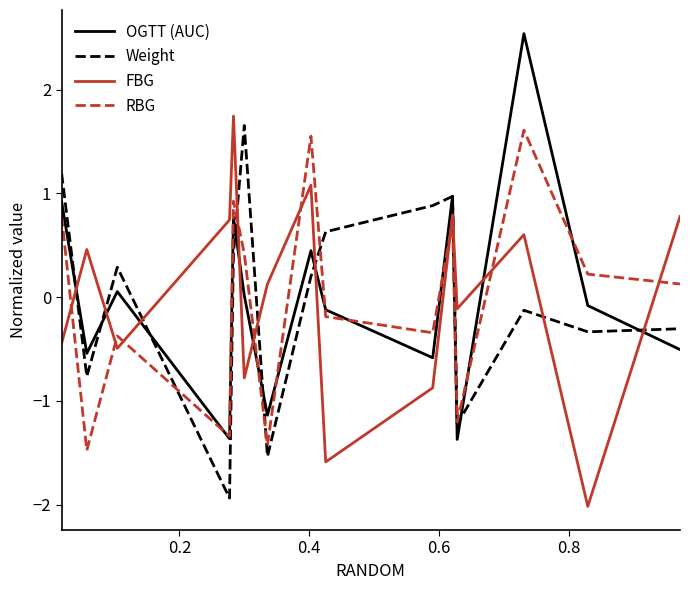

In OGTT (AUC), how many points are higher than both neighbors (excluding endpoints)?

5